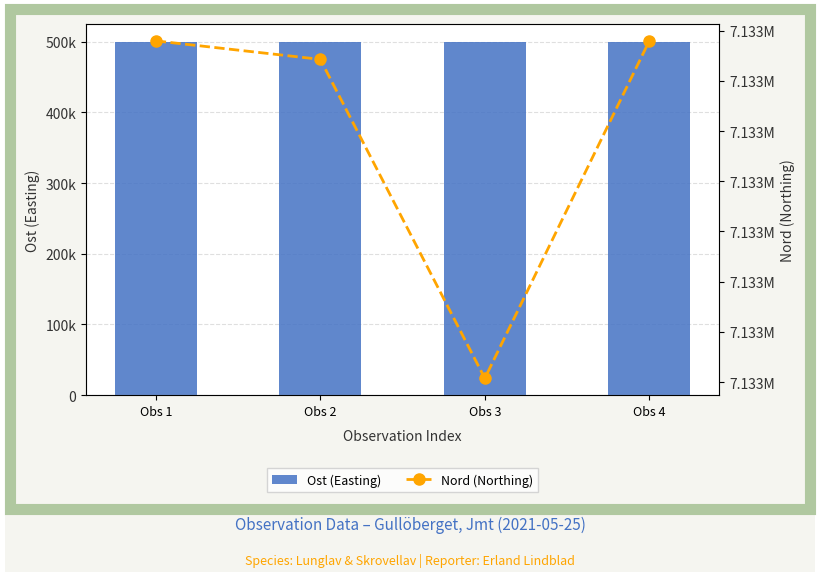

At which category is the sum across all series the highest?

Obs 1